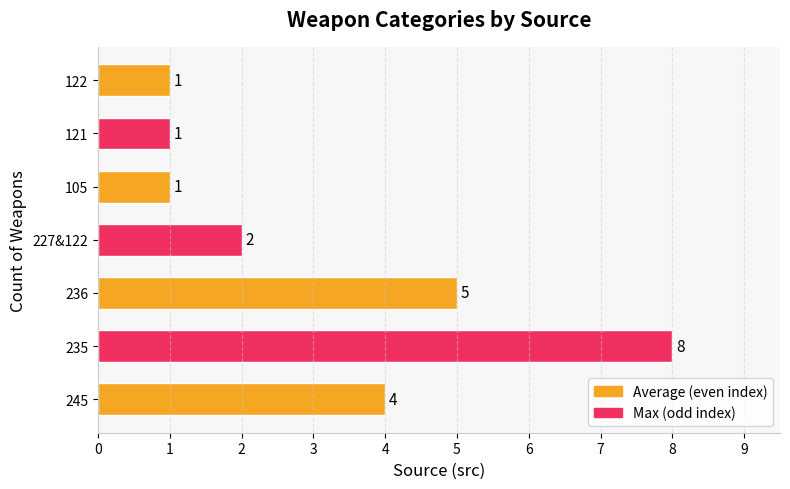

What is the maximum value shown in the chart?

8